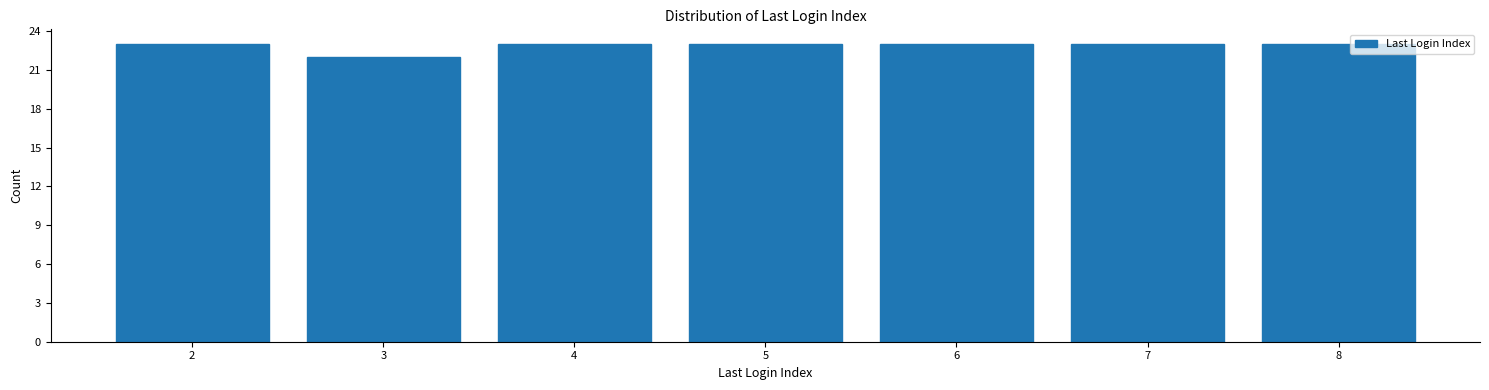

Reading left to right, extract all data points from this chart.

2=23	3=22	4=23	5=23	6=23	7=23	8=23